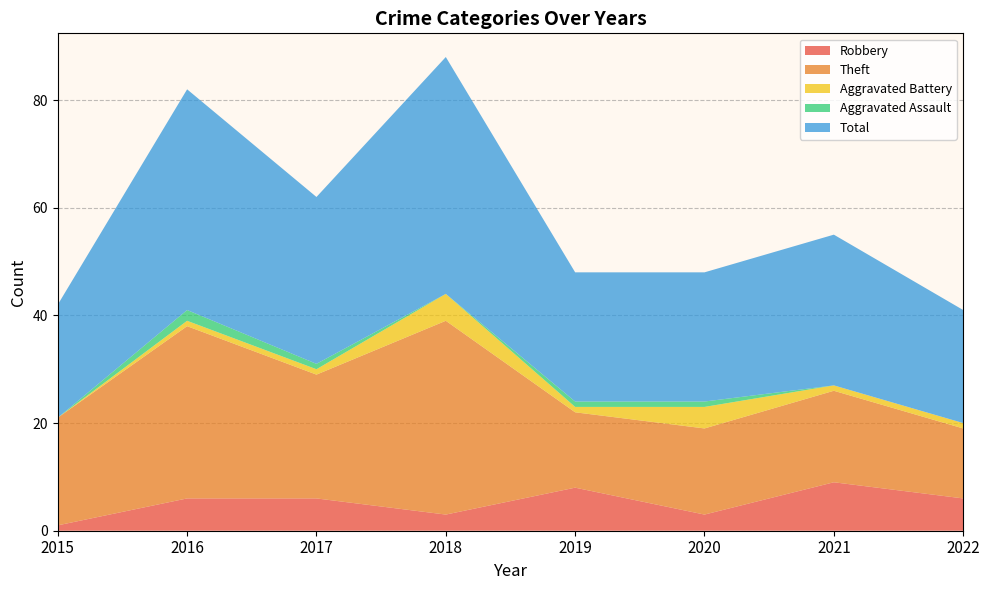

Reading left to right, transcribe all the data shown in this chart.

Robbery: 2015=1	2016=6	2017=6	2018=3	2019=8	2020=3	2021=9	2022=6
Theft: 2015=20	2016=32	2017=23	2018=36	2019=14	2020=16	2021=17	2022=13
Aggravated Battery: 2015=0	2016=1	2017=1	2018=5	2019=1	2020=4	2021=1	2022=1
Aggravated Assault: 2015=0	2016=2	2017=1	2018=0	2019=1	2020=1	2021=0	2022=0
Total: 2015=21	2016=41	2017=31	2018=44	2019=24	2020=24	2021=28	2022=21